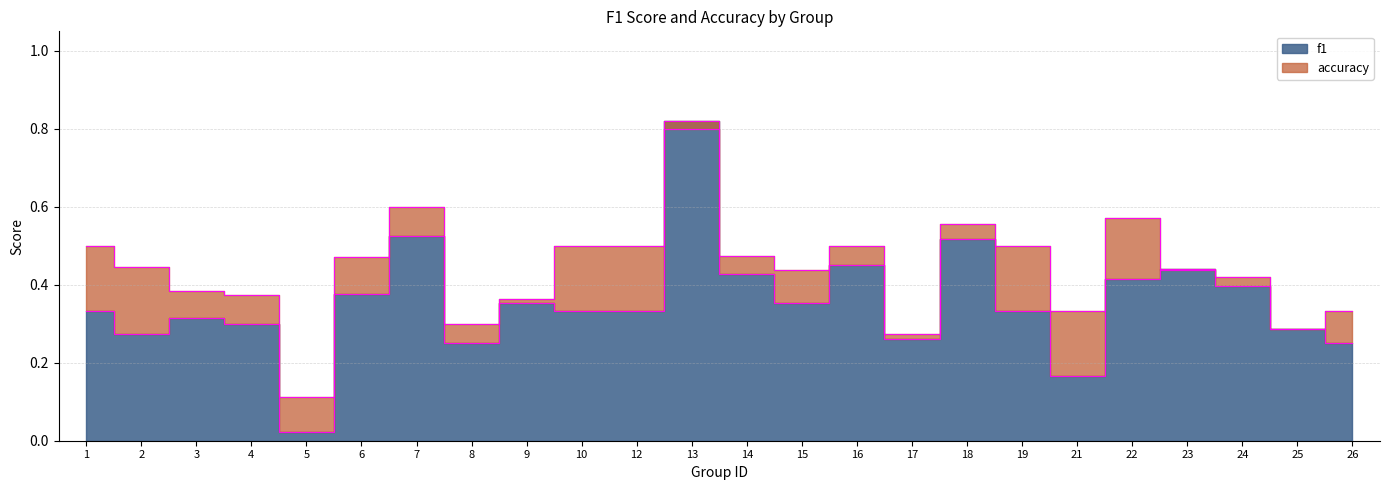

What is the average value of the accuracy series?

0.4